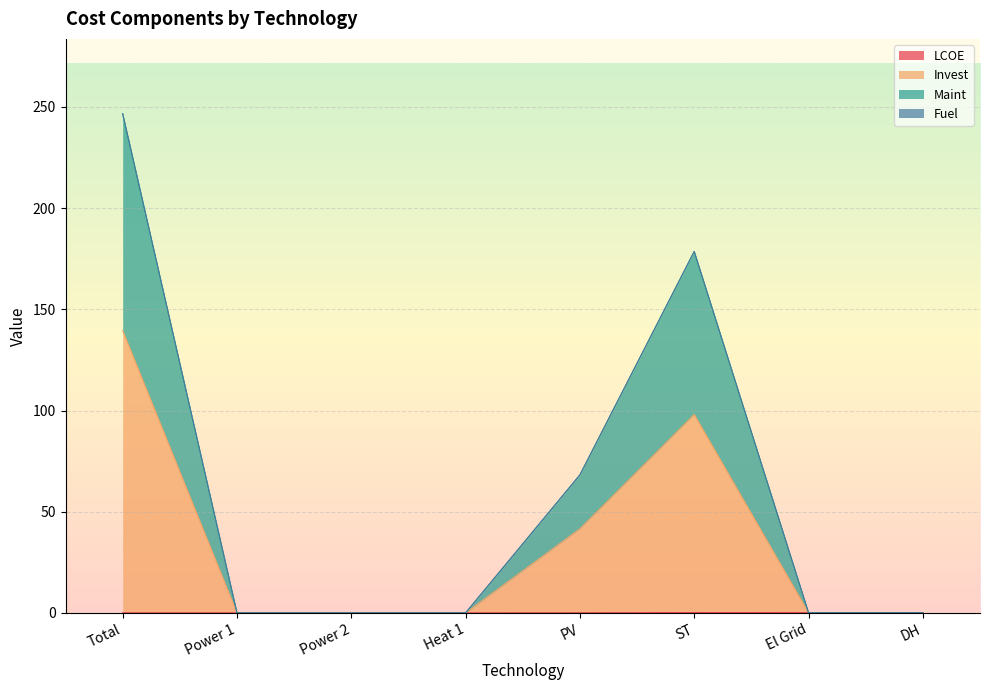

What is the label of the 2nd point from the left?

Power 1